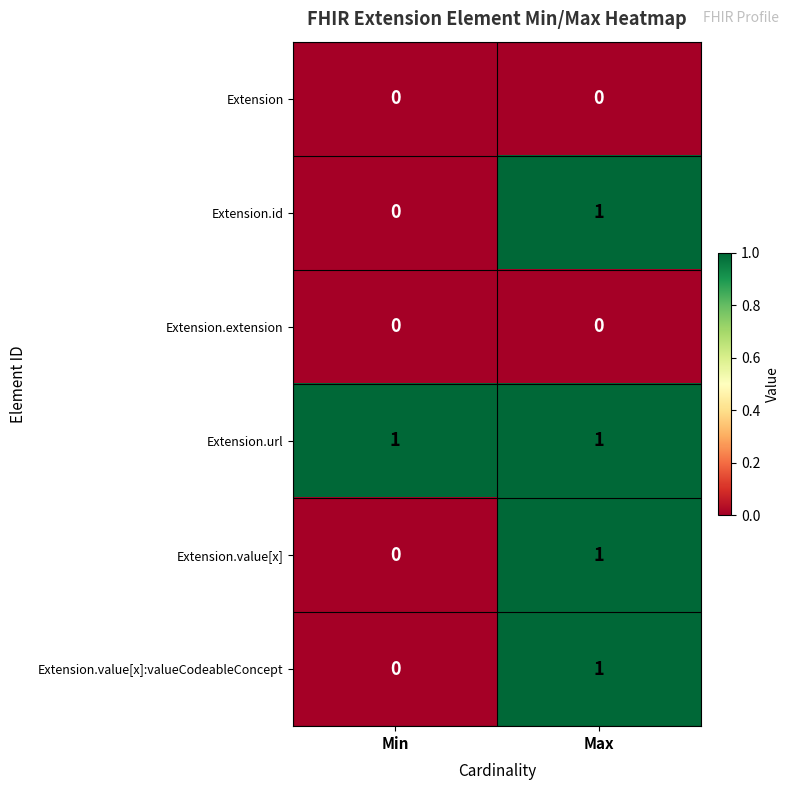

Which series has the largest total across all categories?

Extension.url